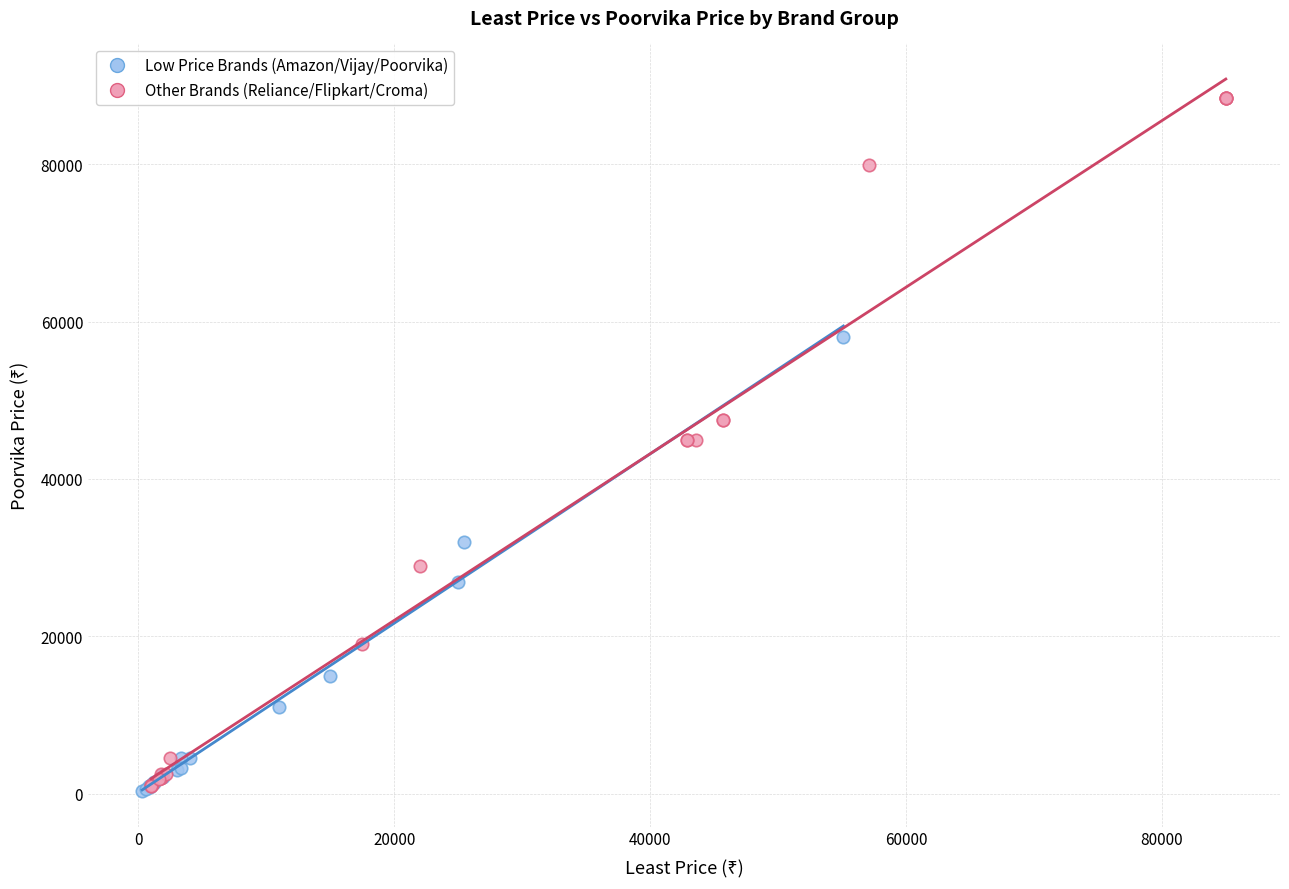

Which series contains the highest Y value?

Other Brands (Reliance/Flipkart/Croma)